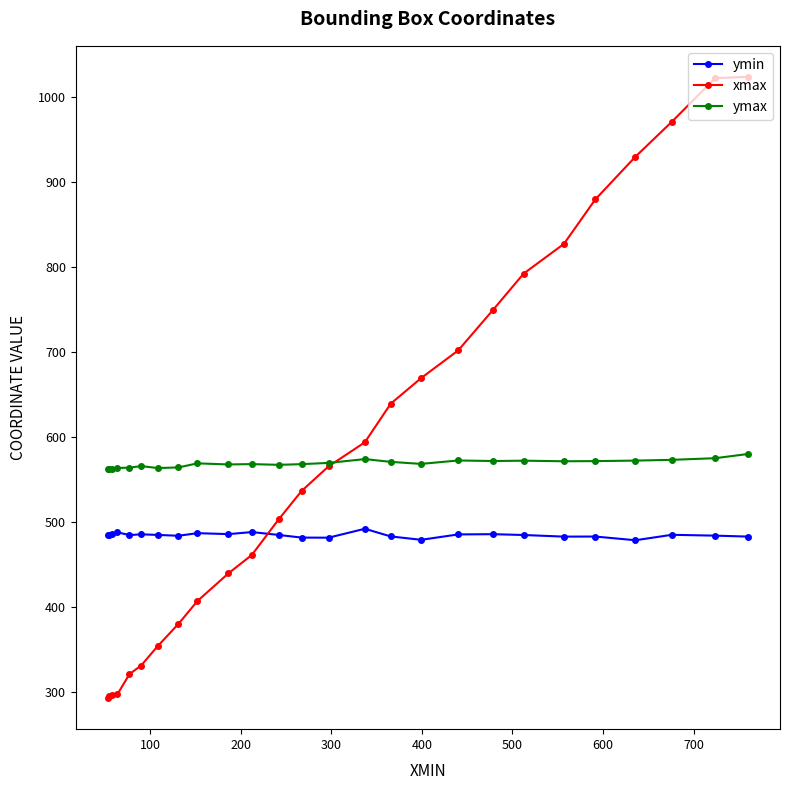

In ymax, how many points are higher than both neighbors (excluding endpoints)?

6